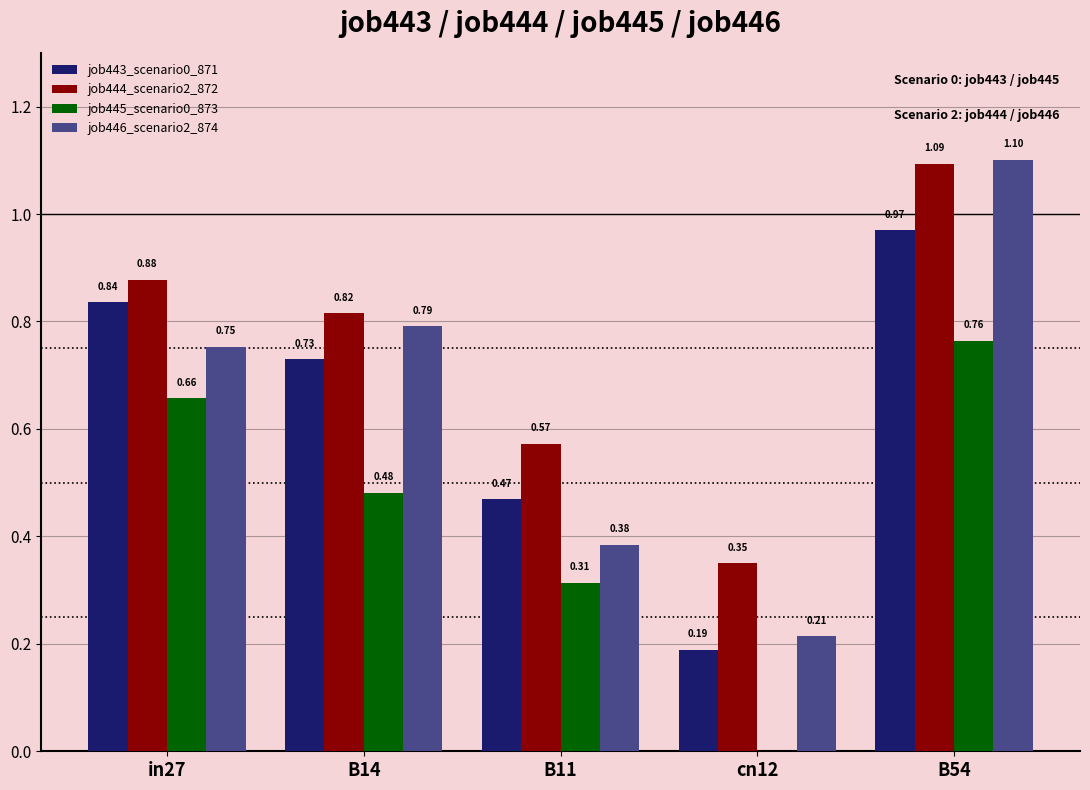

How many values in job445_scenario0_873 are above zero?

4